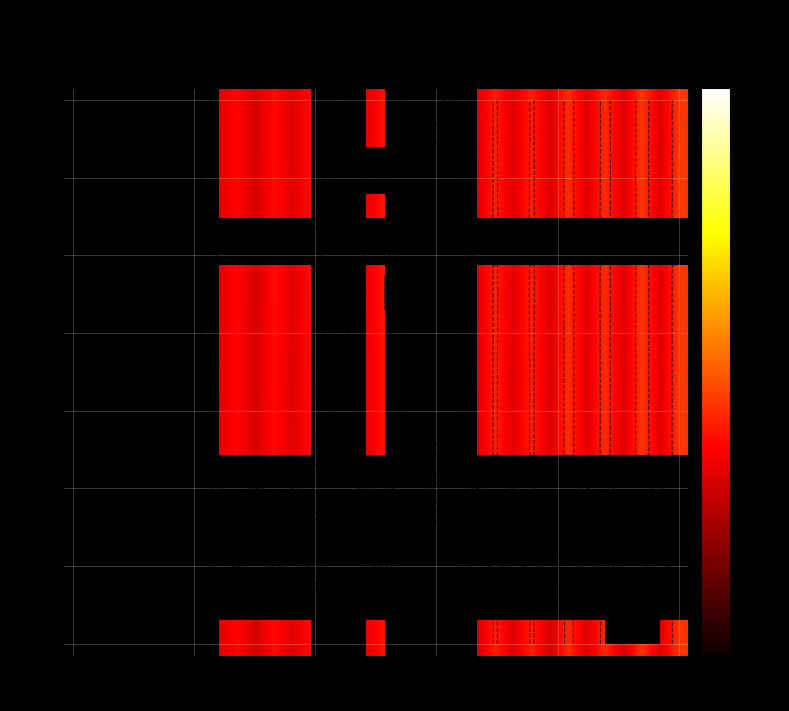

How many data points does each series have?

34